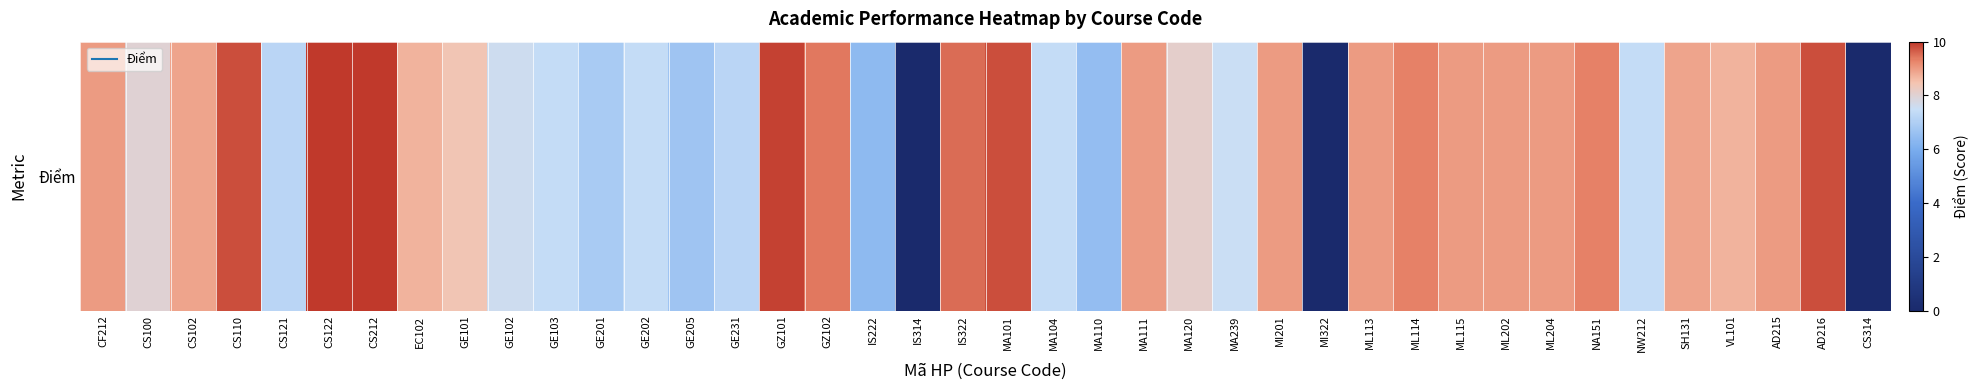

What is the average value?

7.9